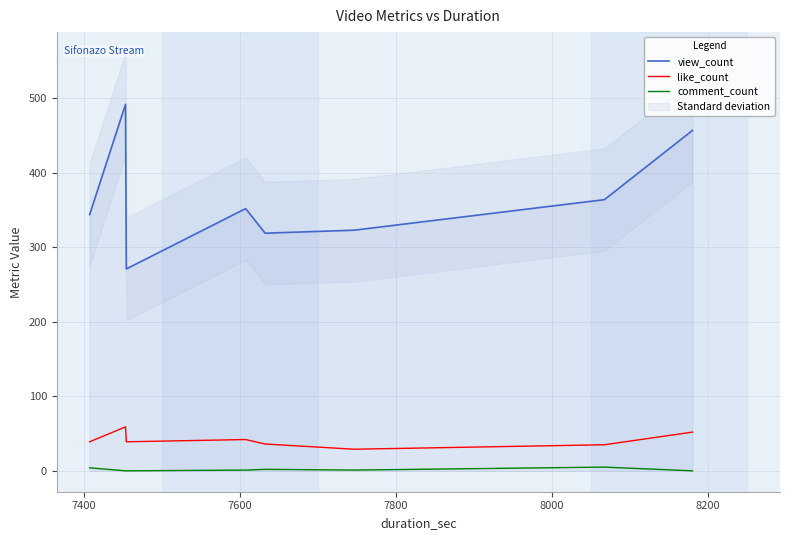

True or false: view_count and comment_count cross at least once.

False